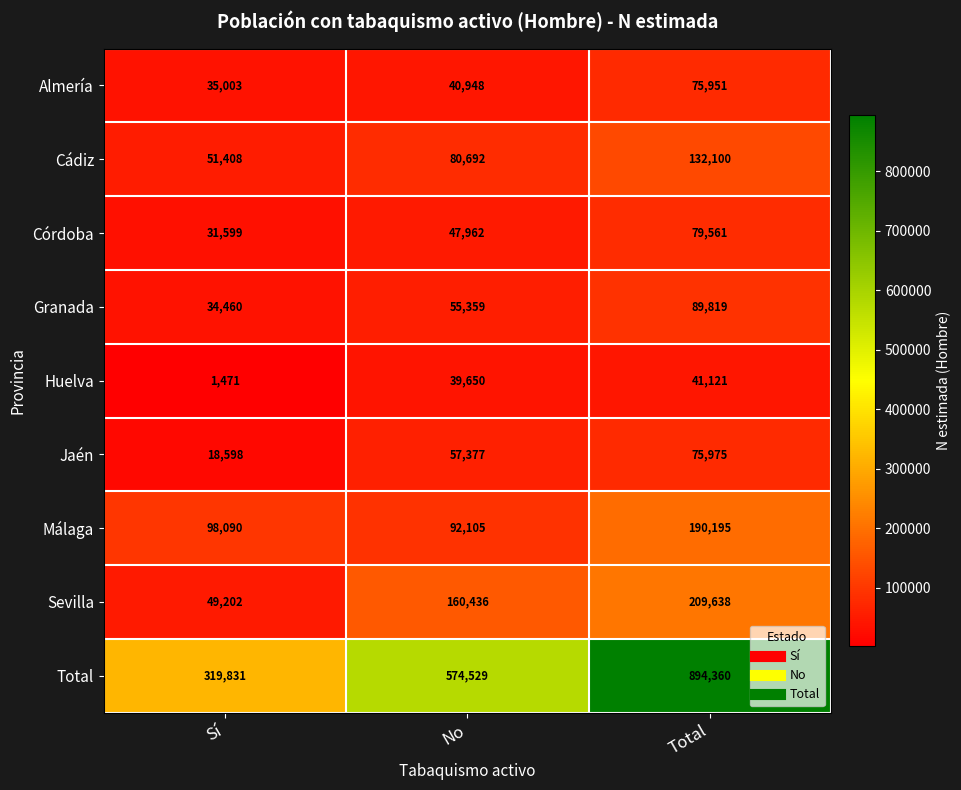

At how many categories does at least one series exceed 149943?

3